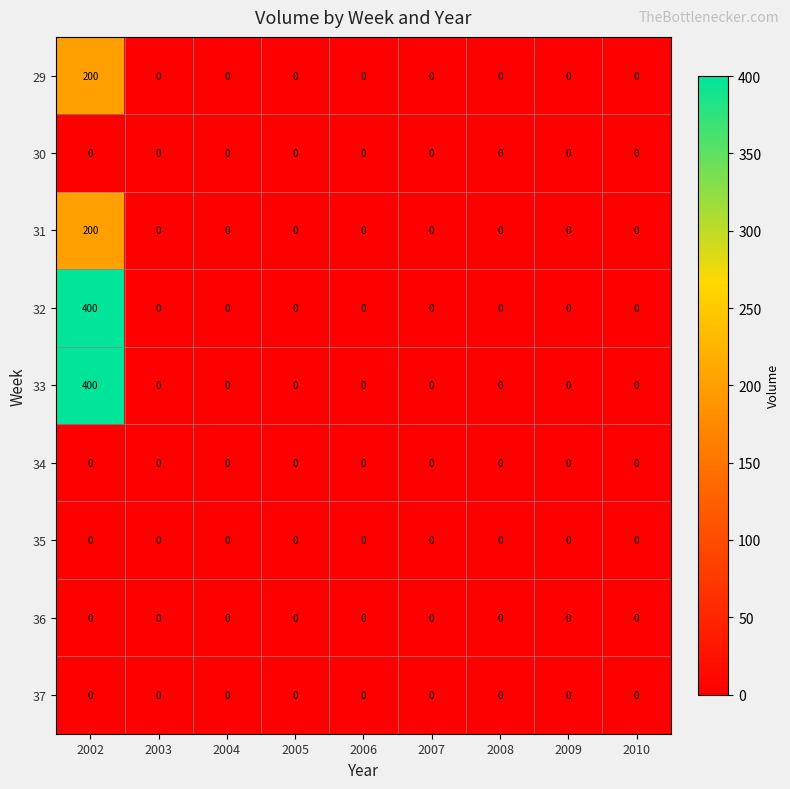

What is the approximate value of 29 at 2002?

200